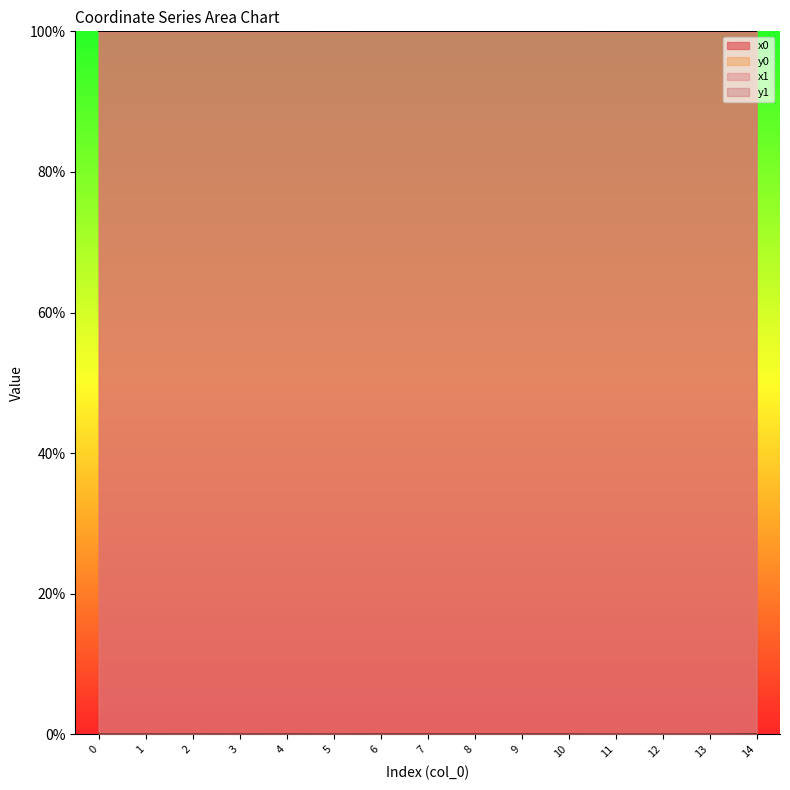

What is the value of the x1 point at the 10th from the left?

100.0